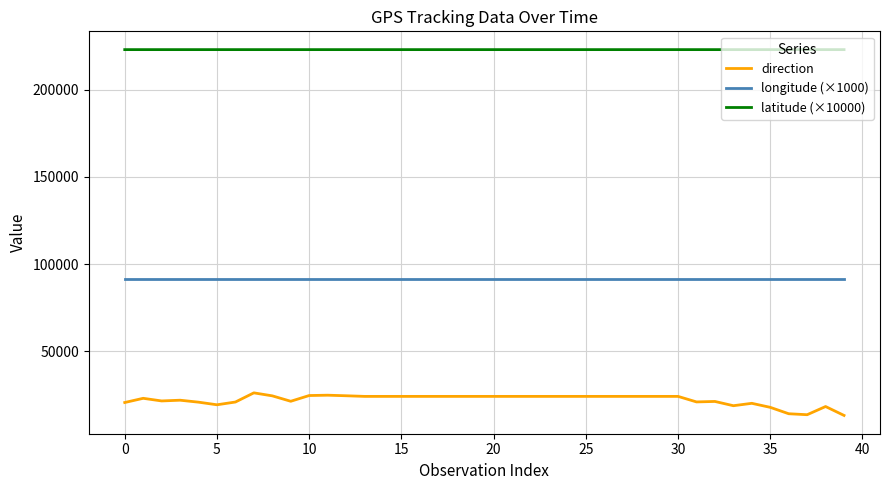

Which series has the largest total across all categories?

latitude (×10000)